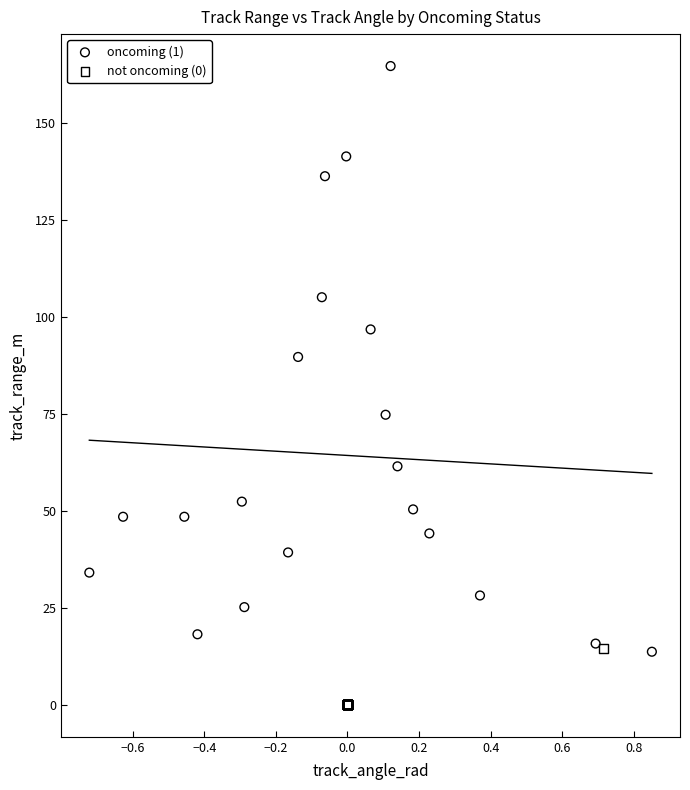

Which series contains the lowest Y value?

not oncoming (0)